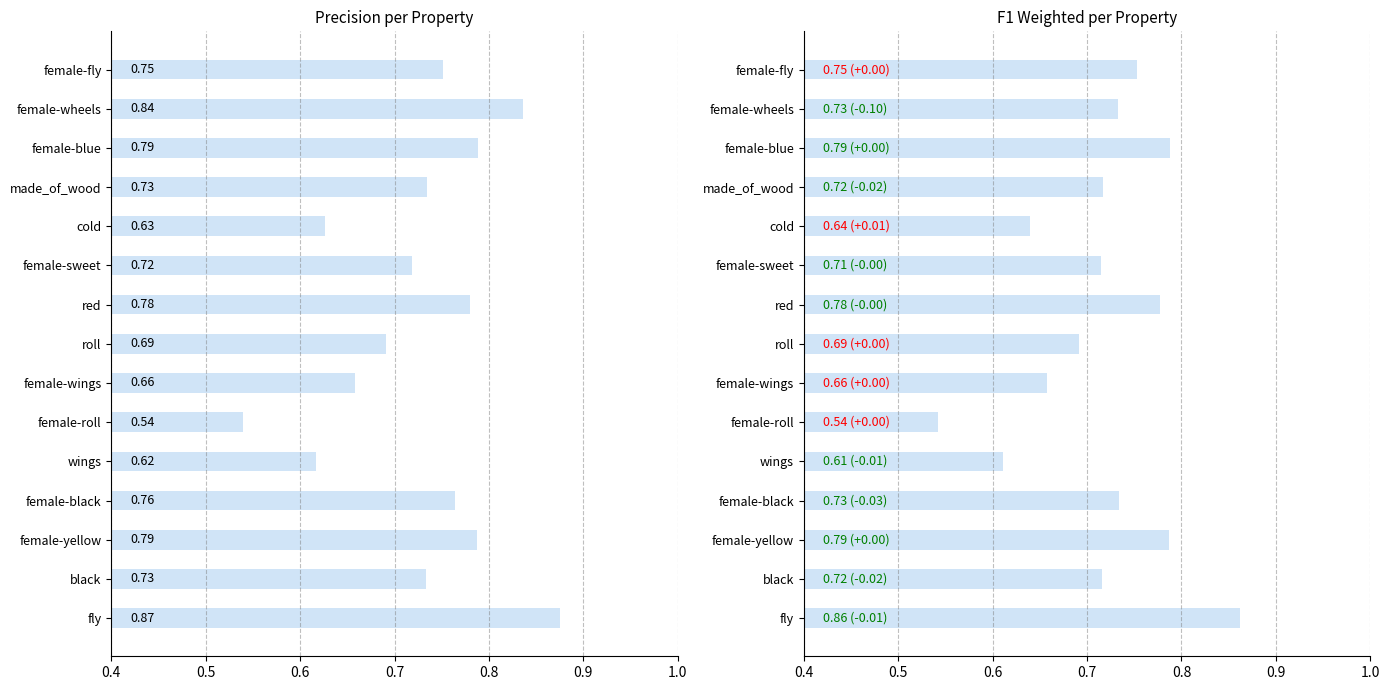

Reading left to right, transcribe all the data shown in this chart.

p: female-fly=0.8	female-wheels=0.8	female-blue=0.8	made_of_wood=0.7	cold=0.6	female-sweet=0.7	red=0.8	roll=0.7	female-wings=0.7	female-roll=0.5	wings=0.6	female-black=0.8	female-yellow=0.8	black=0.7	fly=0.9
f1_weighted: female-fly=0.8	female-wheels=0.7	female-blue=0.8	made_of_wood=0.7	cold=0.6	female-sweet=0.7	red=0.8	roll=0.7	female-wings=0.7	female-roll=0.5	wings=0.6	female-black=0.7	female-yellow=0.8	black=0.7	fly=0.9